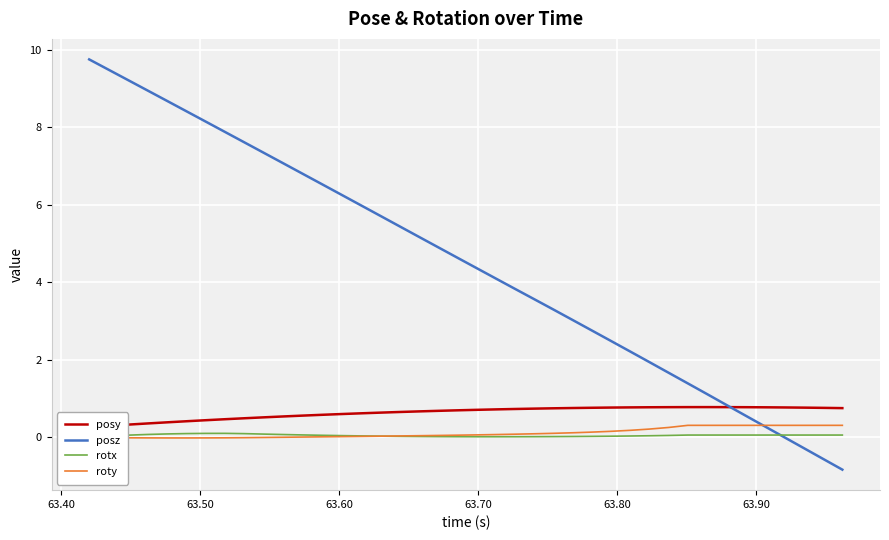

How many values in the posz series are below 4?

18